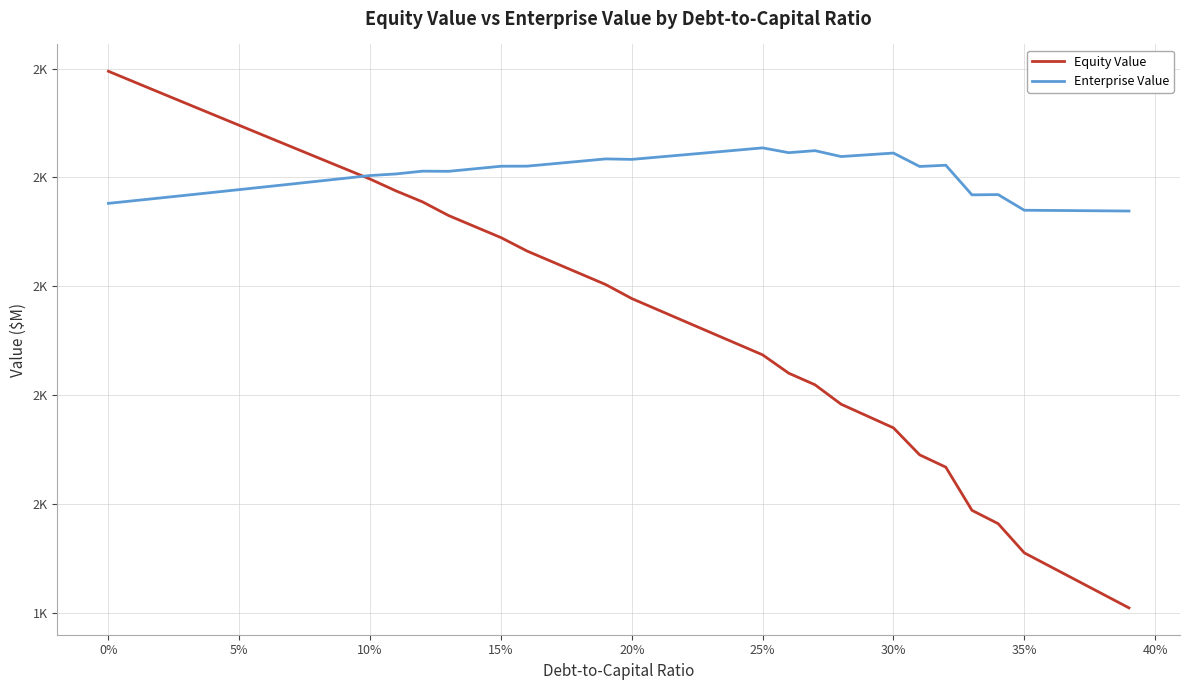

At how many categories does at least one series exceed 1435?

40